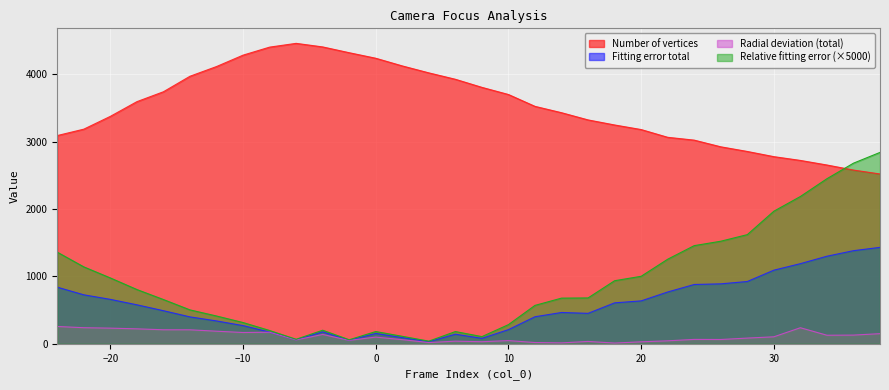

How many lines are shown in the chart?

4